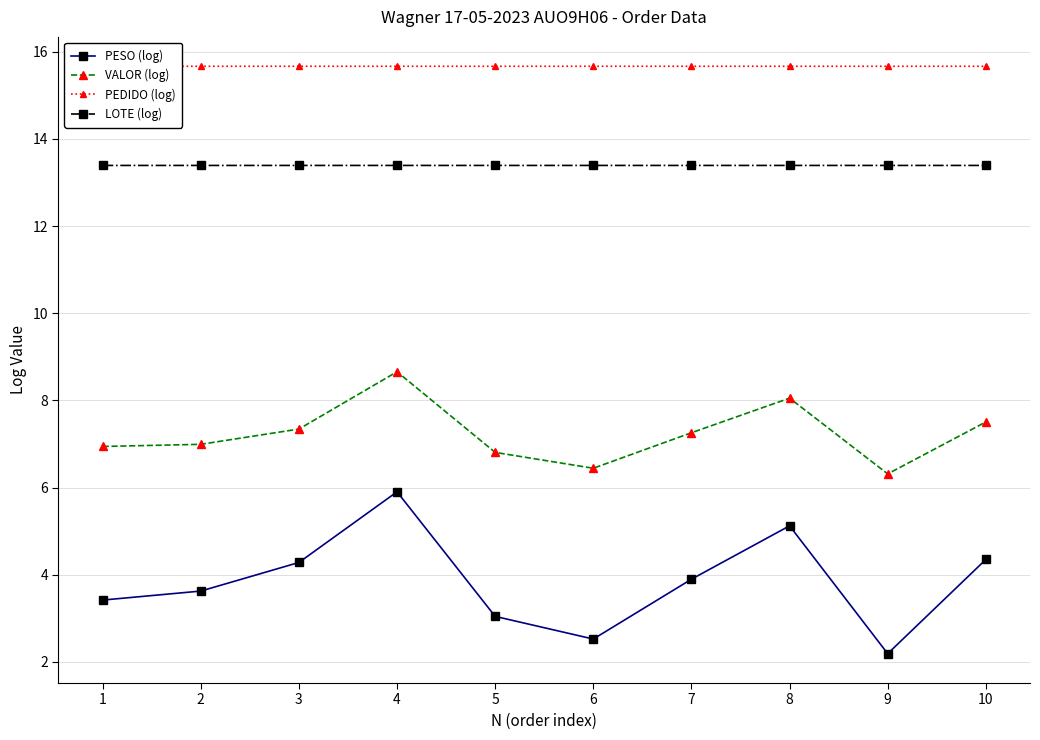

Is it true that LOTE (log) equals 2.9 at 8?

False